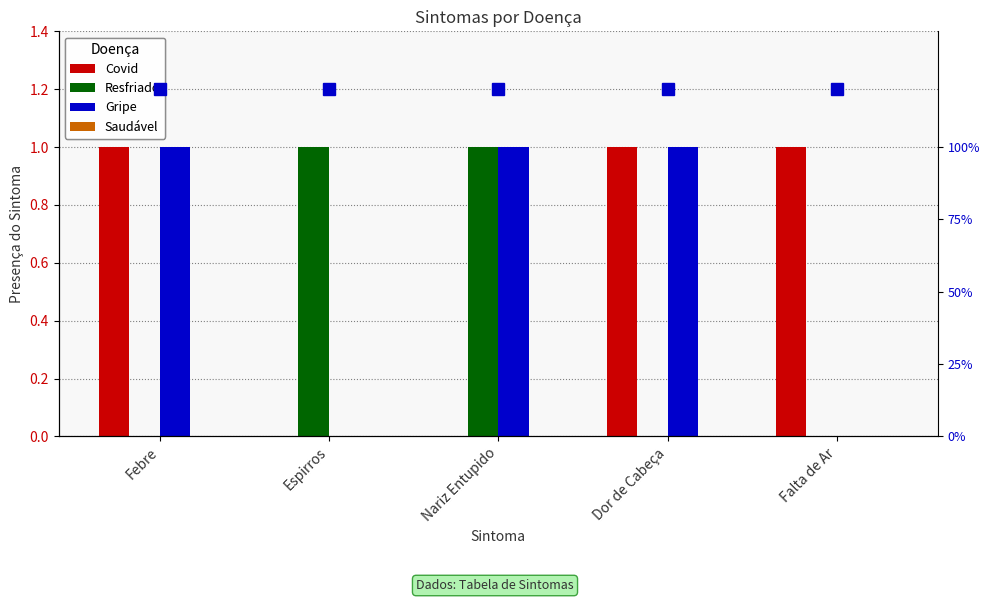

How many series are shown in this chart?

4